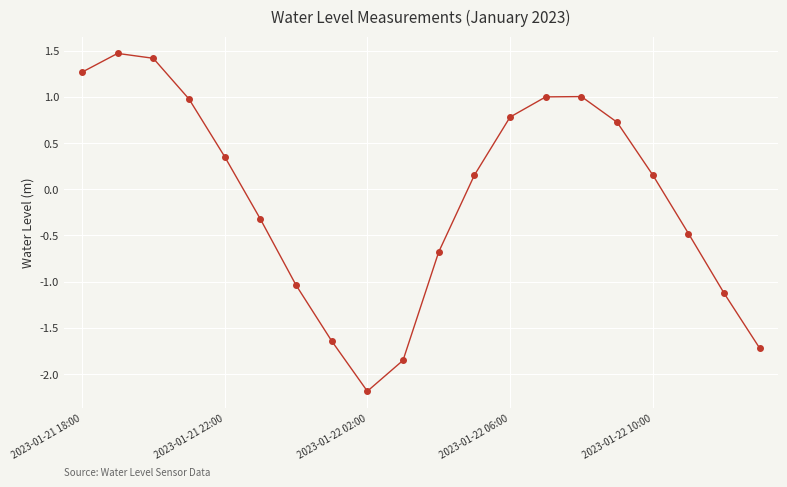

What is the value of the 3rd point from the left?

1.4